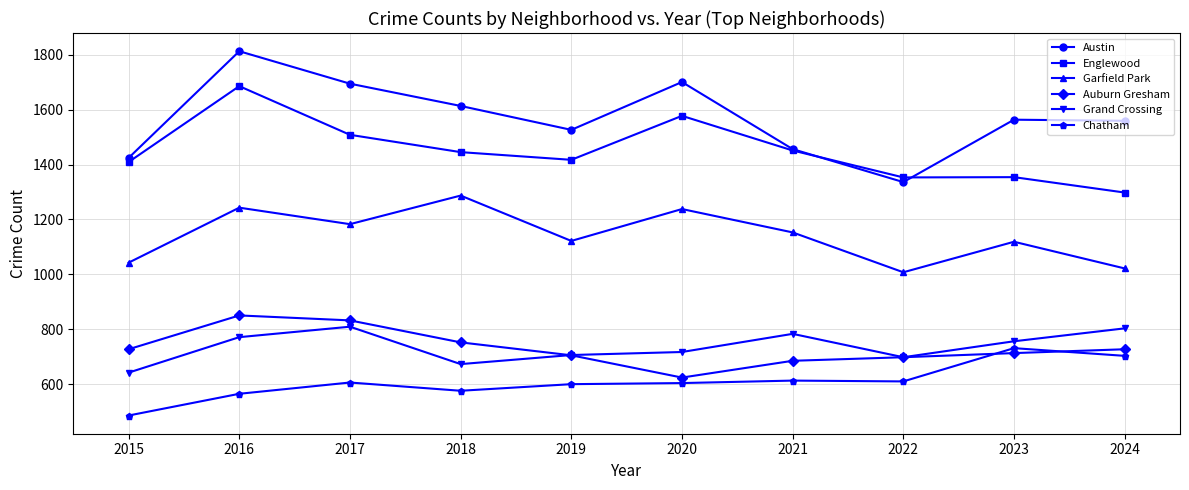

What are all the series names shown in the legend?

Austin, Englewood, Garfield Park, Auburn Gresham, Grand Crossing, Chatham